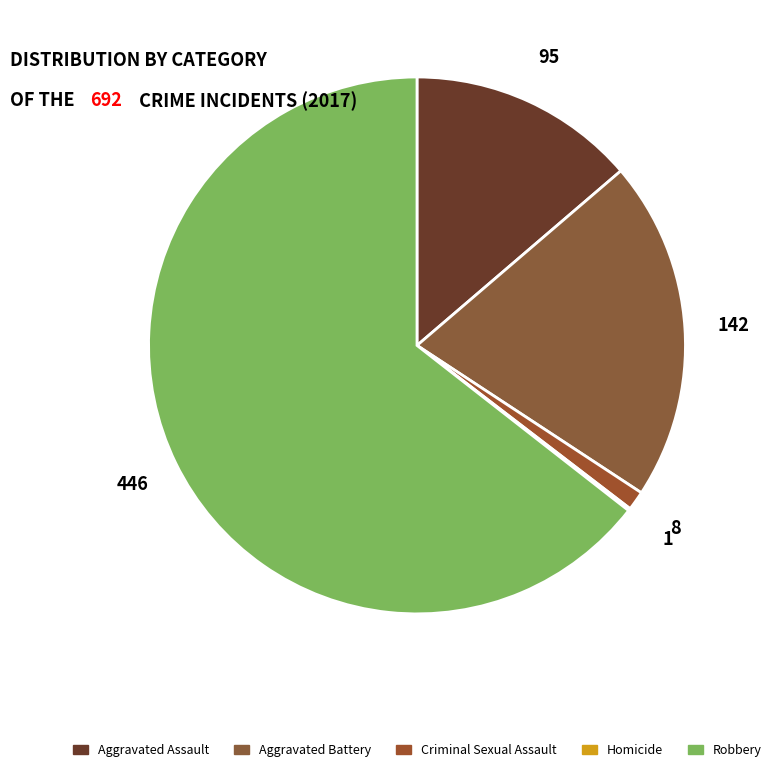

Rank the categories by value from lowest to highest.

Homicide, Criminal Sexual Assault, Aggravated Assault, Aggravated Battery, Robbery